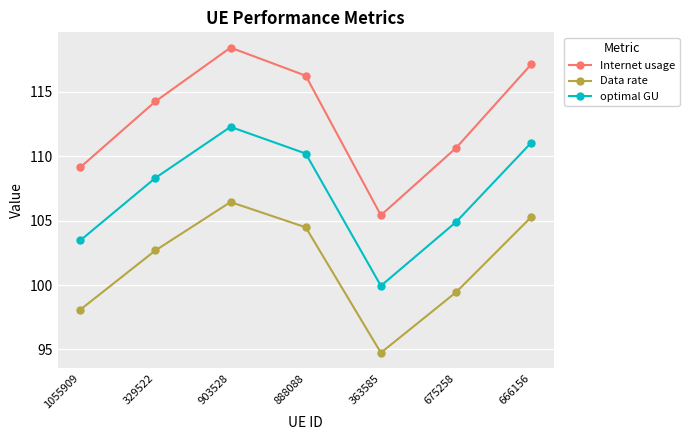

What is the total value across all series at 1055909?

310.7